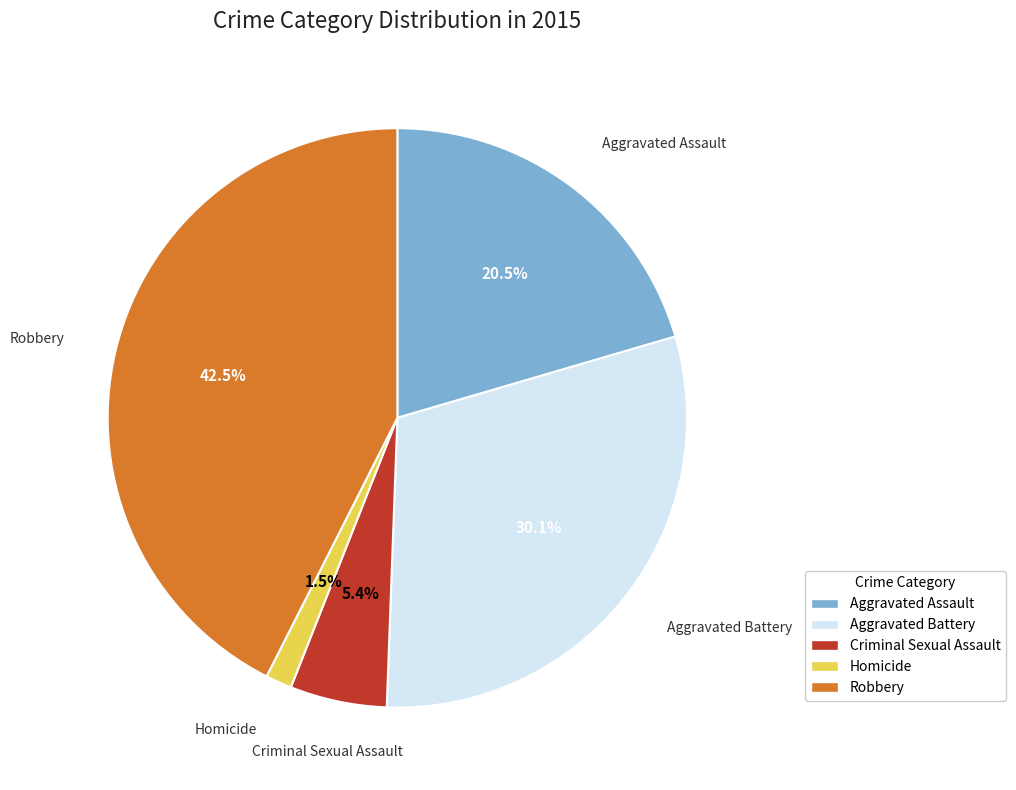

Which category has the biggest portion of the pie?

Robbery